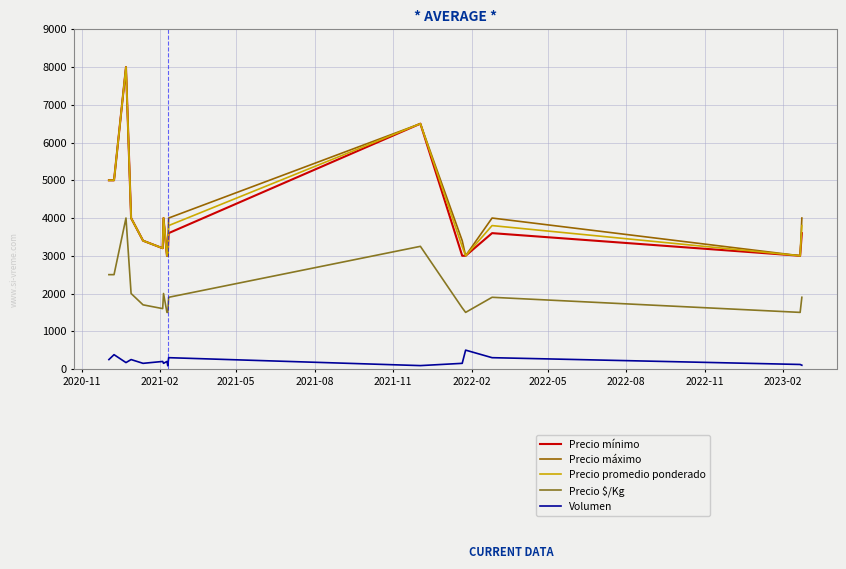

Does the chart have visible grid lines?

Yes